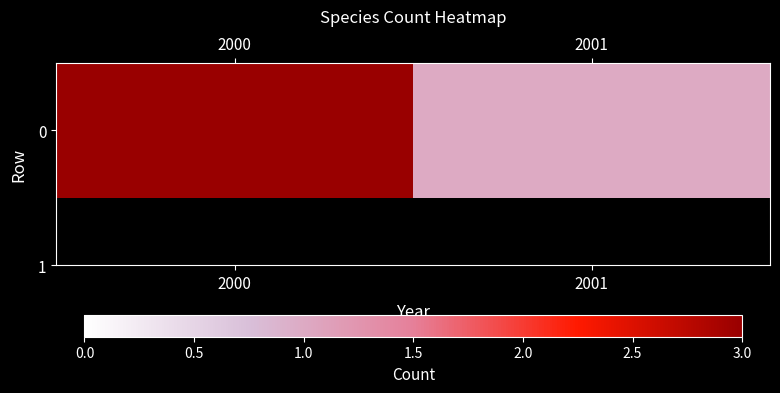

At which category does the chart reach its peak across all series?

2000